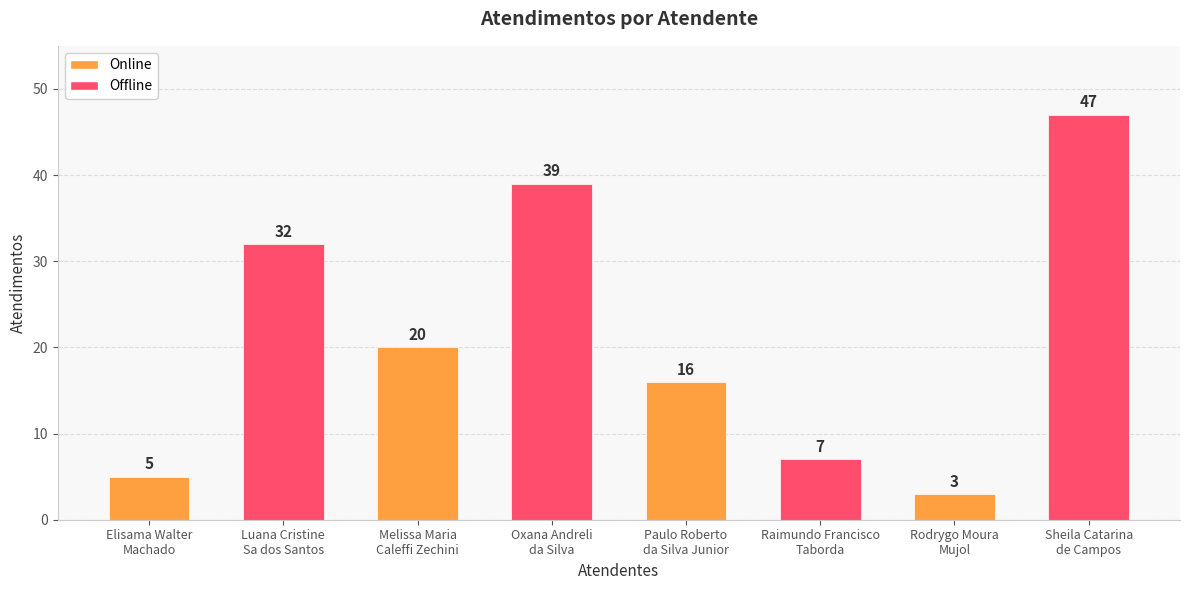

Reading right to left, extract all data points from this chart.

Sheila Catarina
de Campos=47	Rodrygo Moura
Mujol=3	Raimundo Francisco
Taborda=7	Paulo Roberto
da Silva Junior=16	Oxana Andreli
da Silva=39	Melissa Maria
Caleffi Zechini=20	Luana Cristine
Sa dos Santos=32	Elisama Walter
Machado=5